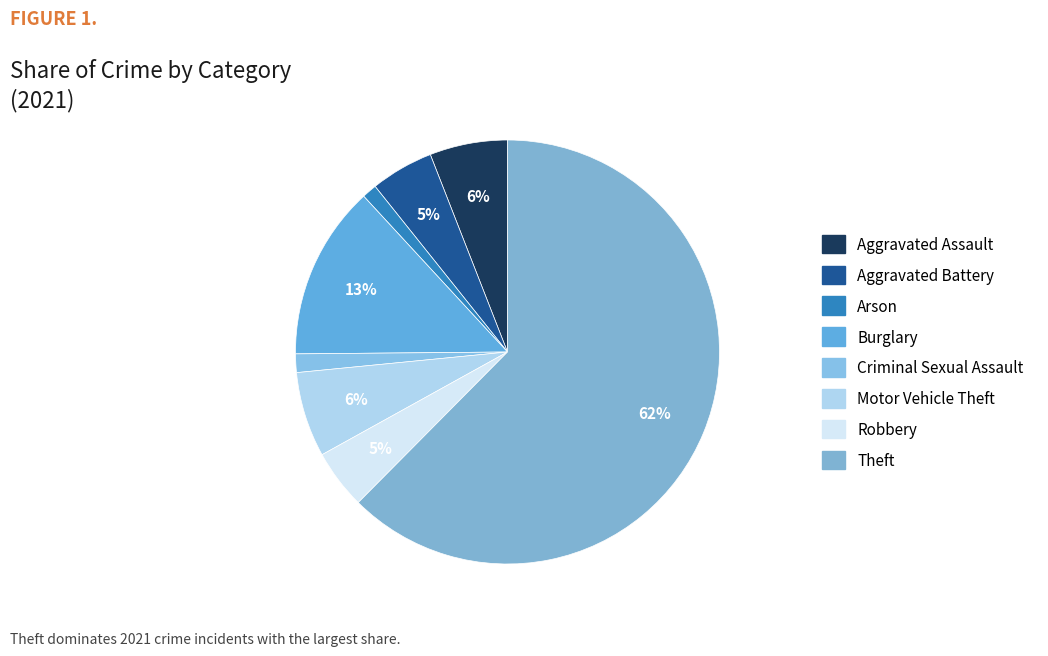

To the nearest percent, what portion does Criminal Sexual Assault represent?

1%